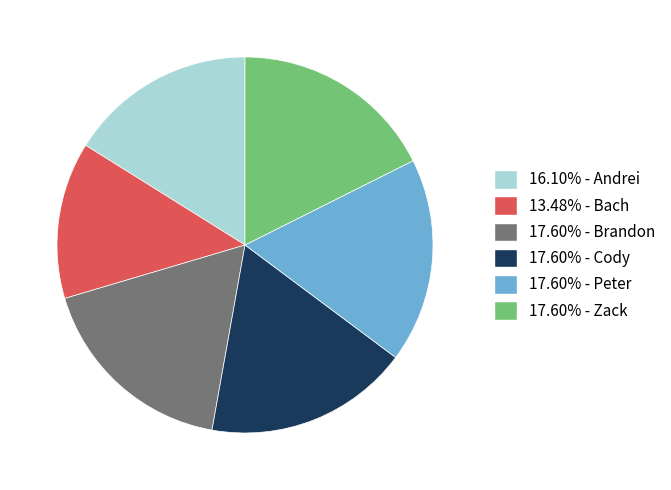

Is there any slice that represents more than half of the pie?

No